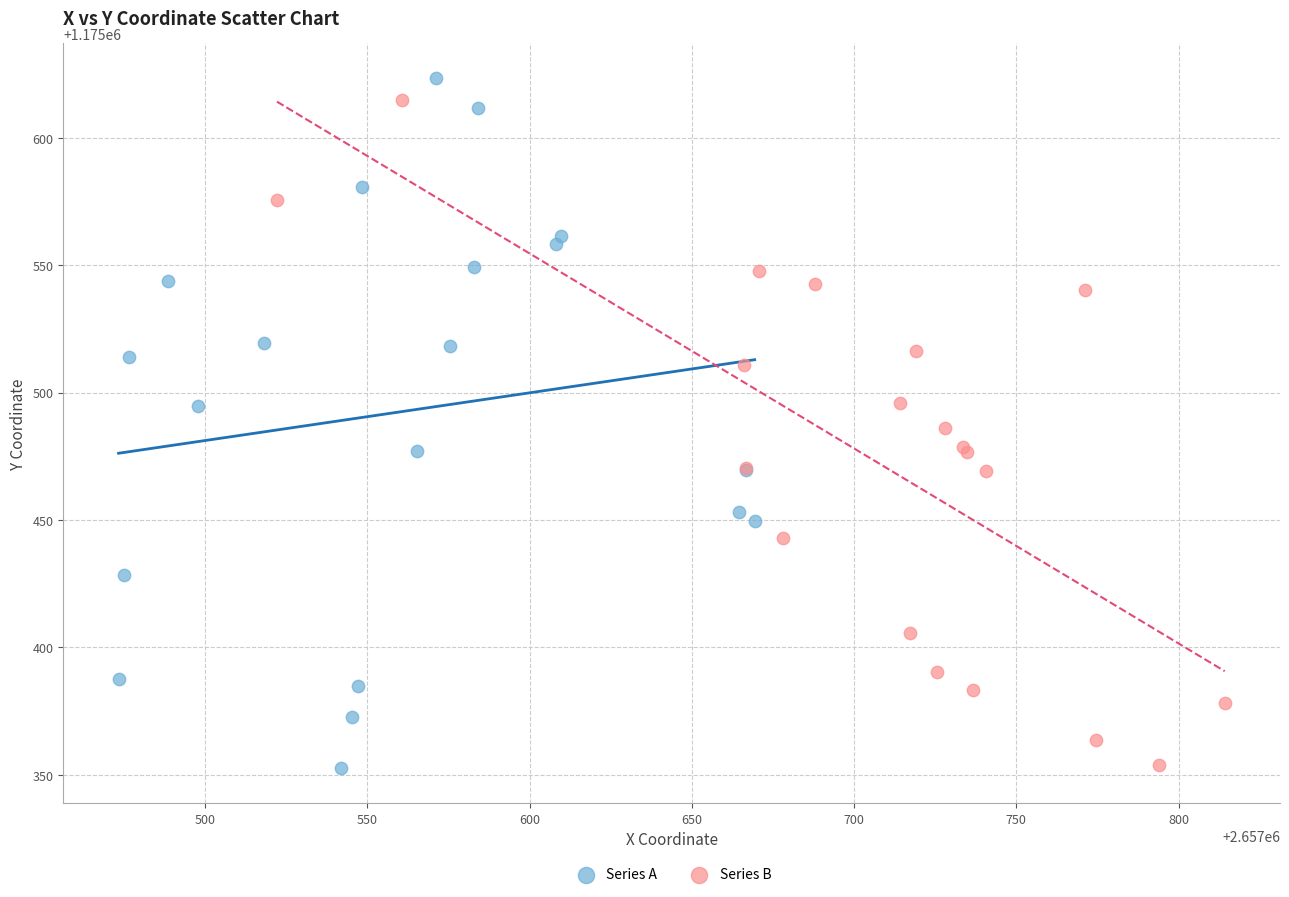

Which series has the largest Y range (max minus min)?

Series A